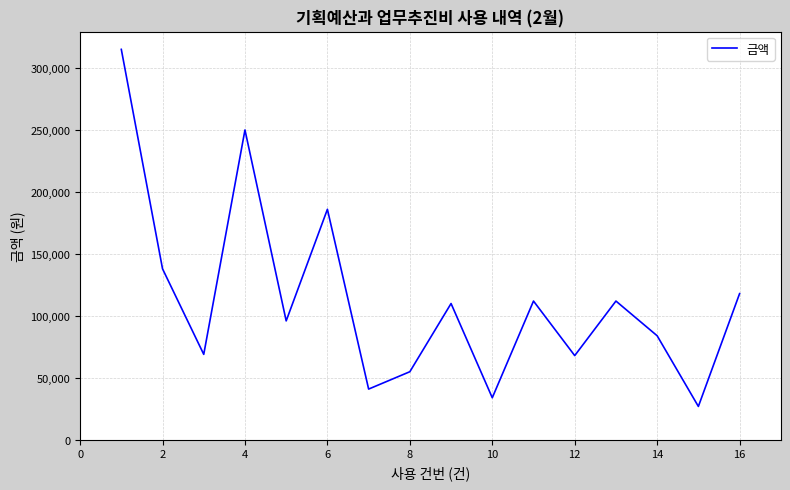

What is the smallest value displayed?

27000